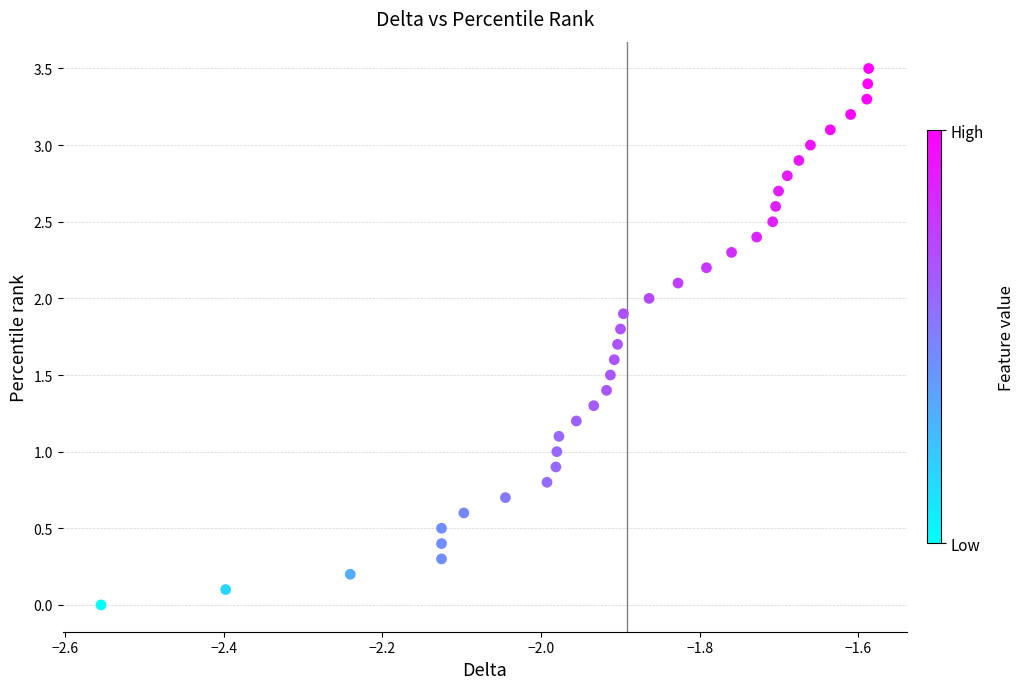

What is the range of X values (max minus min)?

1.0